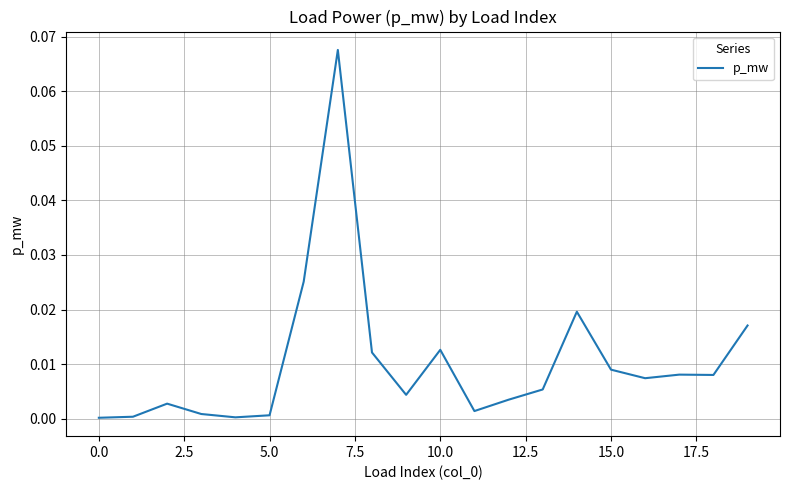

Does the chart have visible grid lines?

Yes